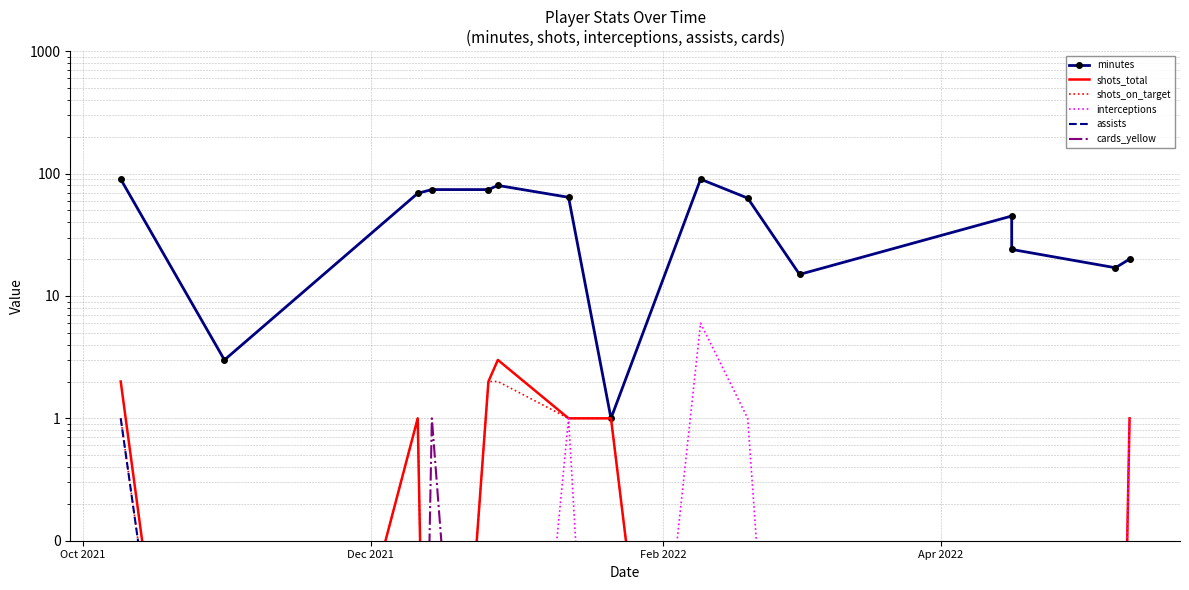

Reading left to right, what are all the values shown in this chart?

minutes: 90.0	3.0	69.0	74.0	74.0	80.0	64.0	1.0	90.0	63.0	15.0	45.0	24.0	17.0	20.0
shots_total: 2.0	0.0	1.0	0.0	2.0	3.0	1.0	1.0	0.0	0.0	0.0	0.0	0.0	0.0	1.0
shots_on_target: 1.0	0.0	1.0	0.0	2.0	2.0	1.0	1.0	0.0	0.0	0.0	0.0	0.0	0.0	1.0
interceptions: 0.0	0.0	0.0	0.0	0.0	0.0	1.0	0.0	6.0	1.0	0.0	0.0	0.0	0.0	1.0
assists: 1.0	0.0	0.0	0.0	0.0	0.0	0.0	0.0	0.0	0.0	0.0	0.0	0.0	0.0	0.0
cards_yellow: 0.0	0.0	0.0	1.0	0.0	0.0	0.0	0.0	0.0	0.0	0.0	0.0	0.0	0.0	0.0